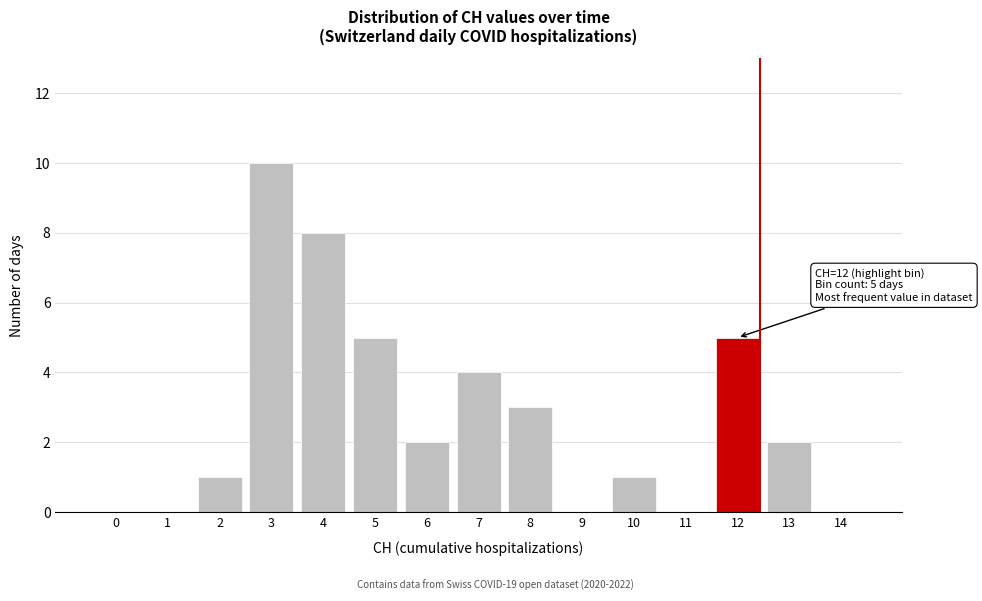

Reading right to left, what are all the values shown in this chart?

14=0	13=2	12=5	11=0	10=1	9=0	8=3	7=4	6=2	5=5	4=8	3=10	2=1	1=0	0=0